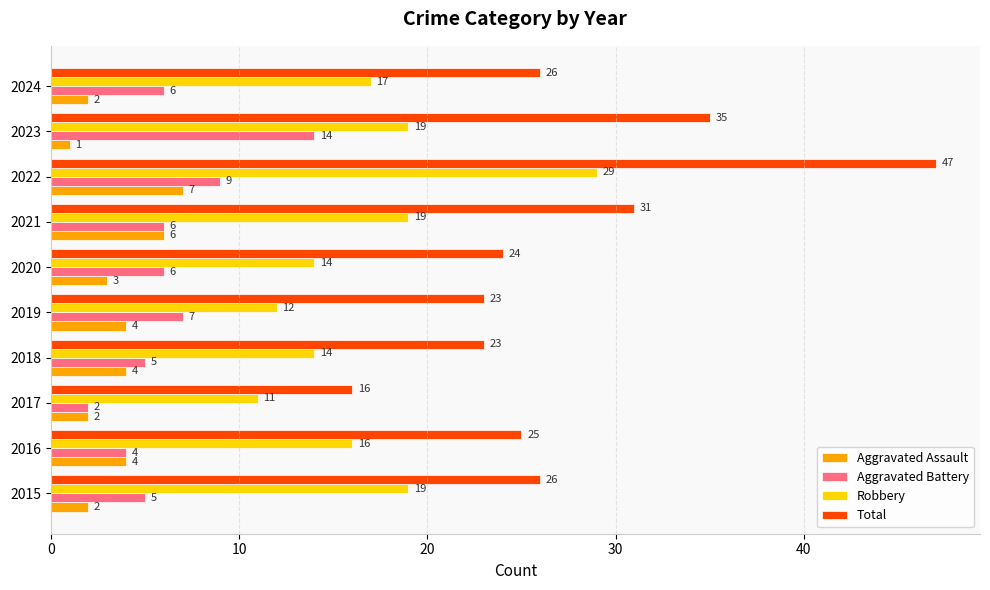

What is the approximate value of Total at 2023?

35